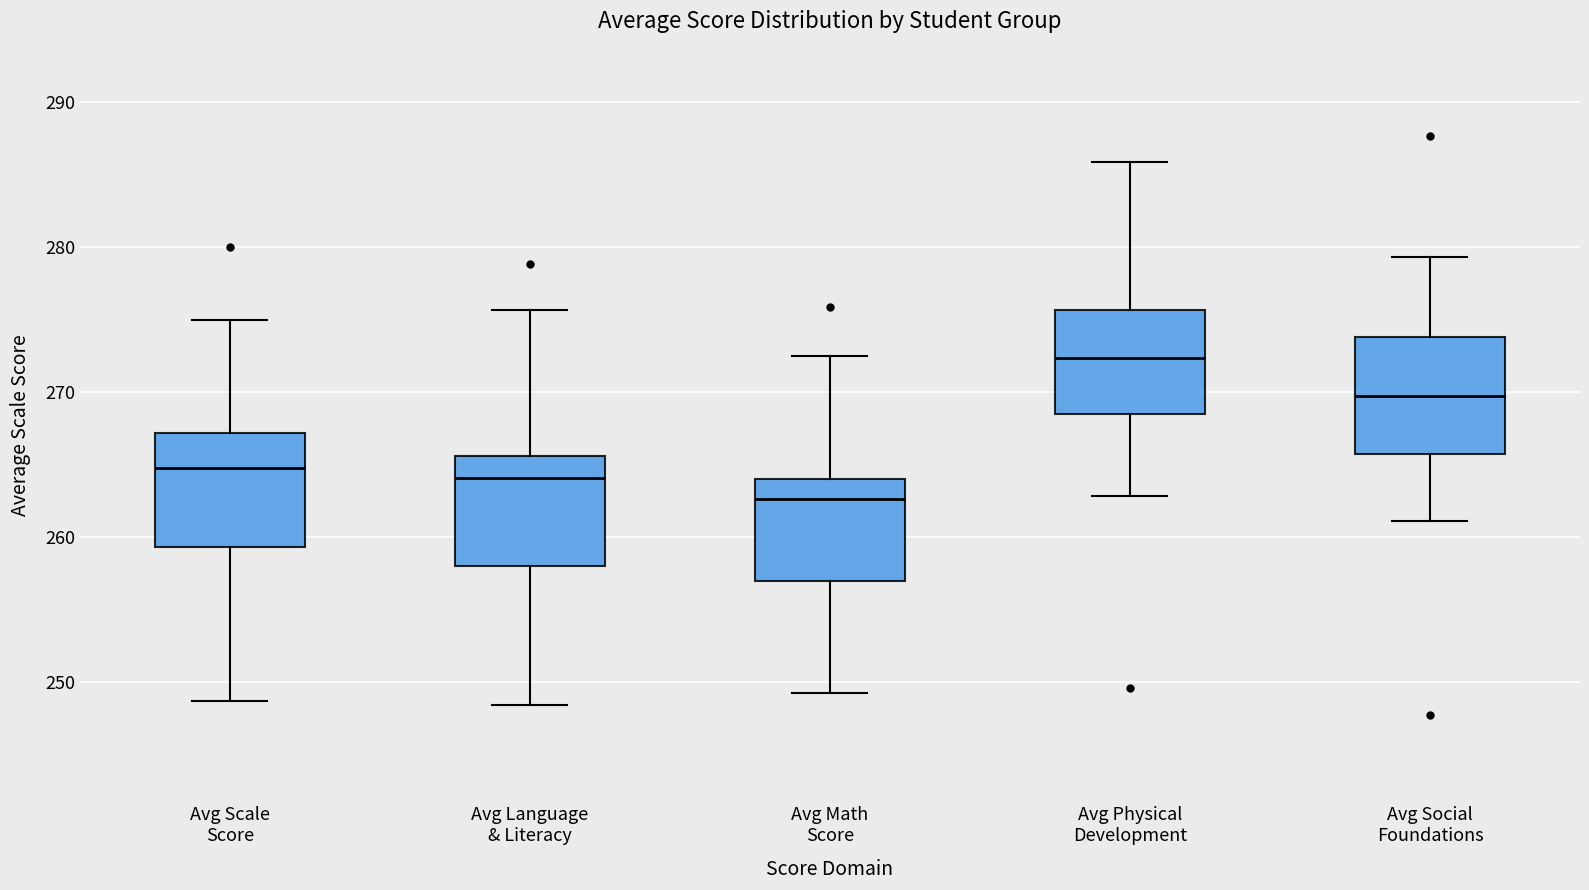

Reading left to right, transcribe this box plot: for each box, give where its median line is, the range the box spans, and where its two whiskers end, as read against the y-axis. The values are not printed on the chart, so give them approximately, as read against the axis.

Avg Scale Score: median 265, box 259 to 267, whiskers 249 to 275
Avg Language & Literacy: median 264, box 258 to 266, whiskers 248 to 276
Avg Math Score: median 263, box 257 to 264, whiskers 249 to 272
Avg Physical Development: median 272, box 268 to 276, whiskers 263 to 286
Avg Social Foundations: median 270, box 266 to 274, whiskers 261 to 279